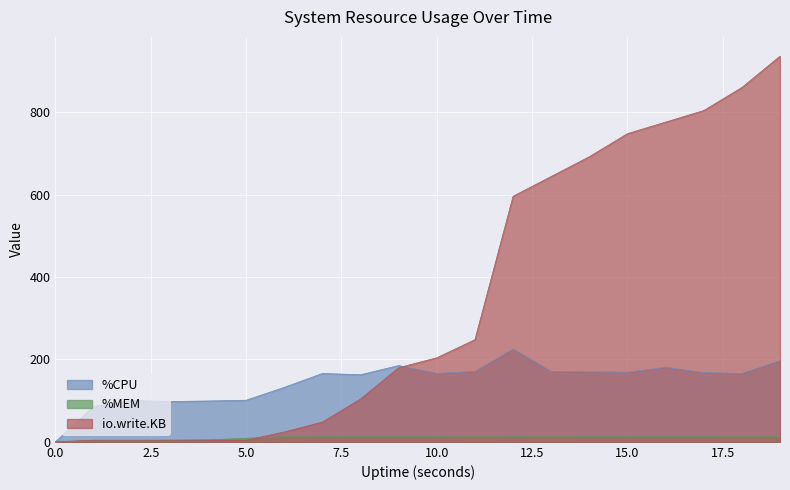

Rank the series by their average value, from highest to lowest.

io.write.KB, %CPU, %MEM